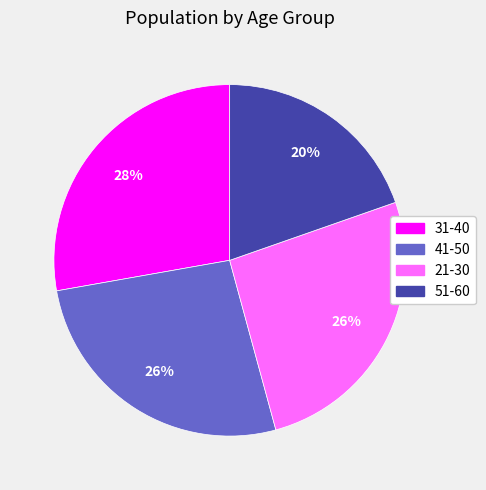

Which slice is the largest?

31-40